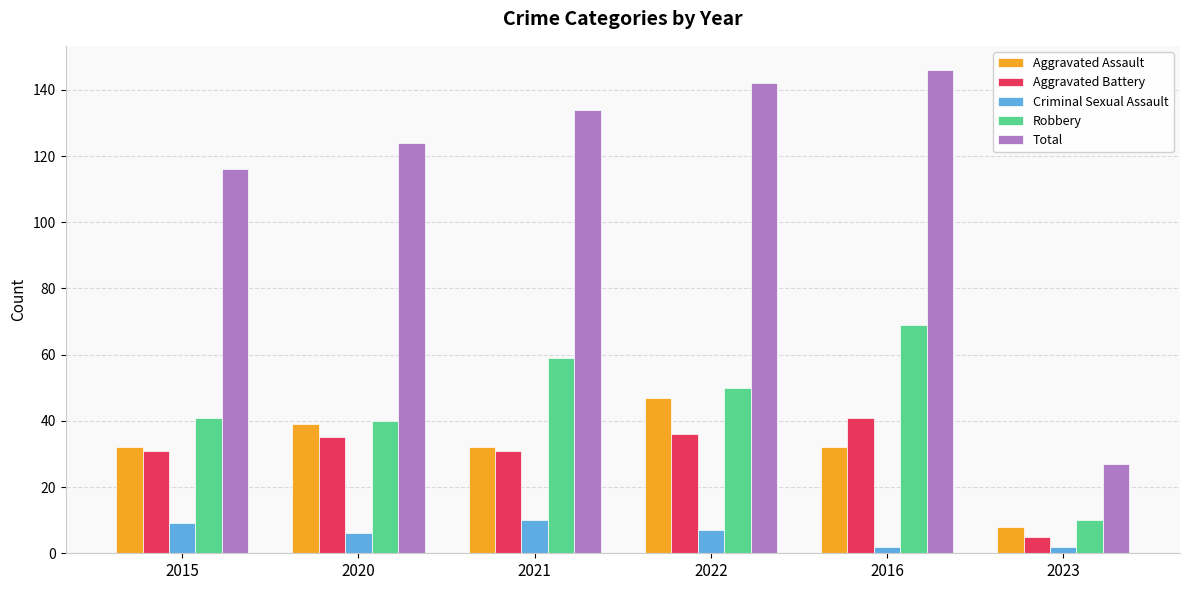

Is the value of Aggravated Assault at 2023 greater than the value of Robbery at 2015?

No